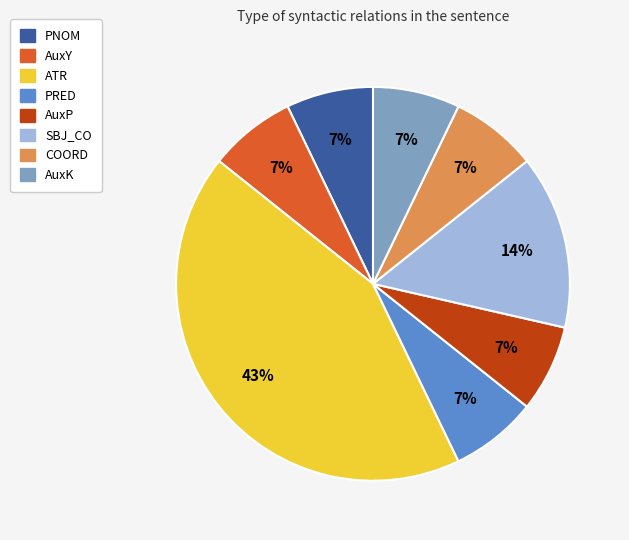

To the nearest percent, what is the difference between the largest and smallest slice percentages?

36%